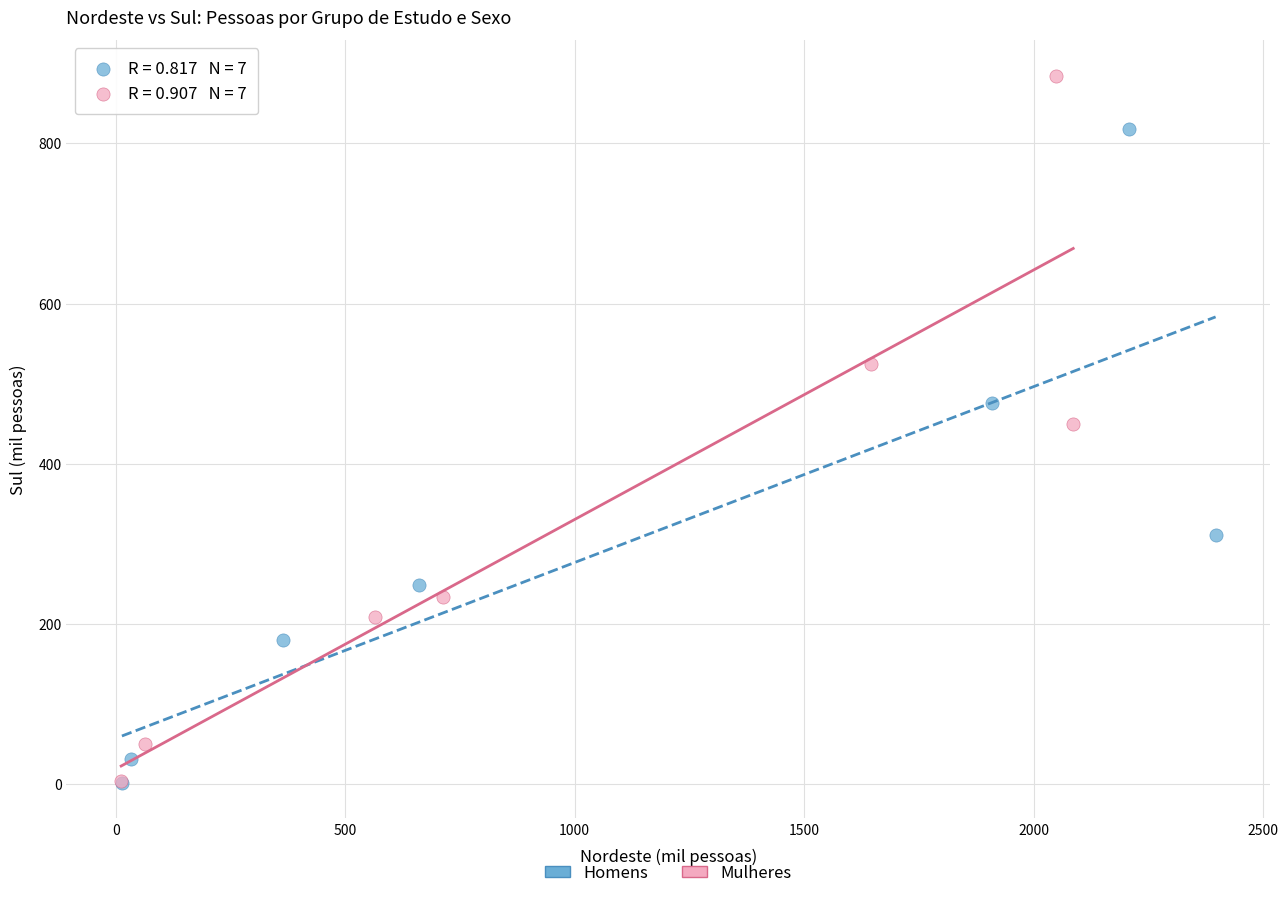

Which series has the widest spread of Y values?

Mulheres